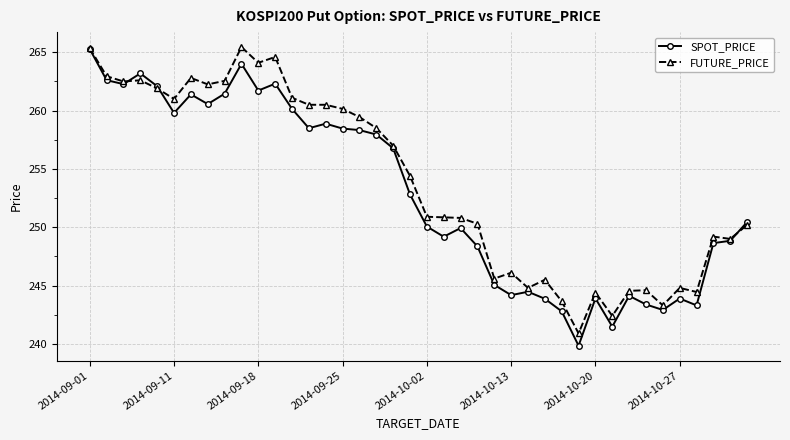

What is the value of the SPOT_PRICE point at the 34th from the left?

243.4